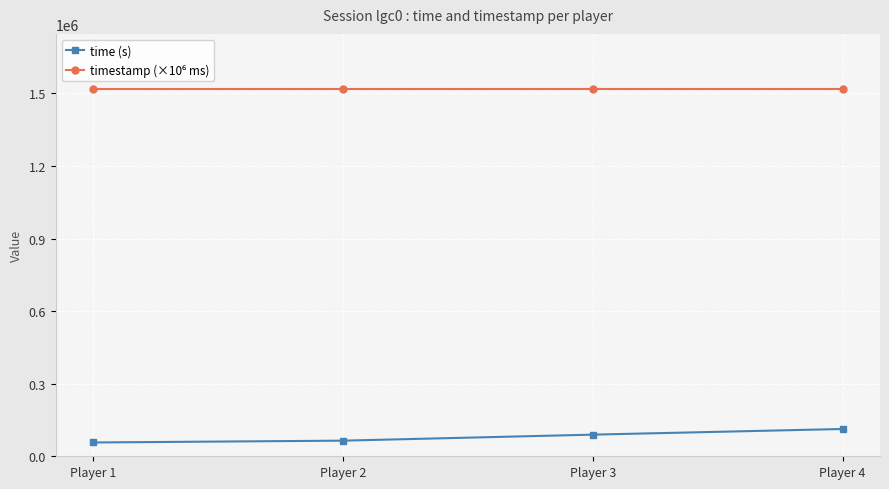

What is the value of the time (s) point at the 4th from the left?

112814.0